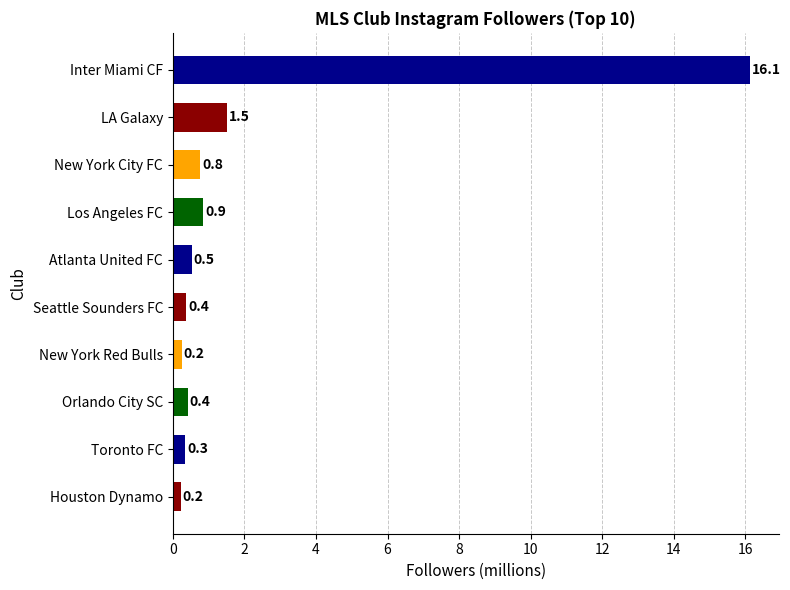

How many distinct data groups are displayed?

1